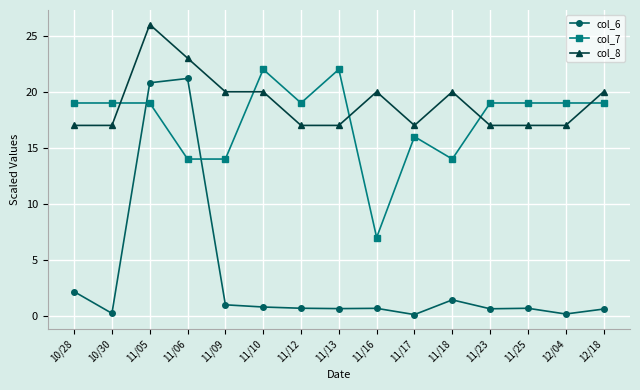

True or false: col_6 has a value of 0.1 at 11/17.

True